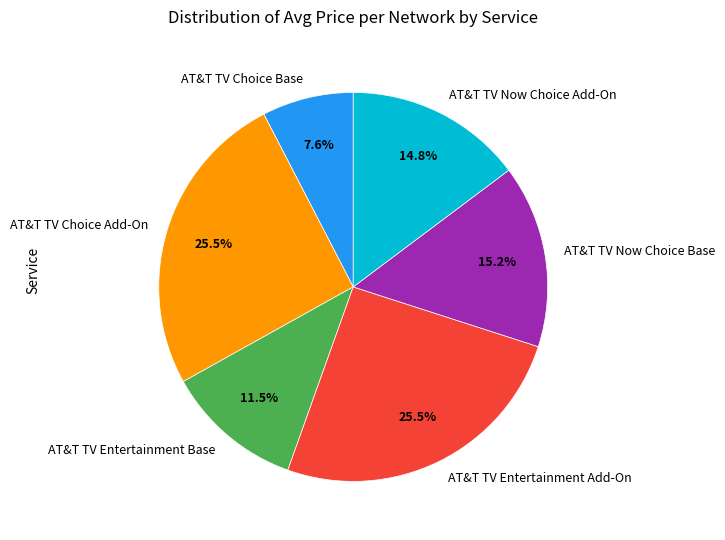

What percentage is the AT&T TV Now Choice Base slice, to the nearest percent?

15%